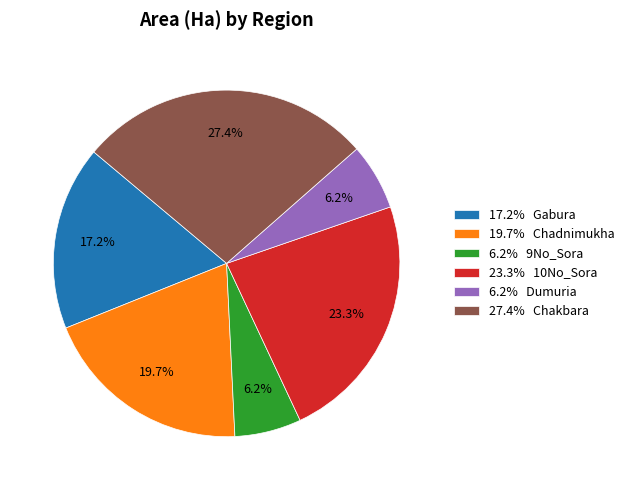

Count the number of slices in the pie.

6